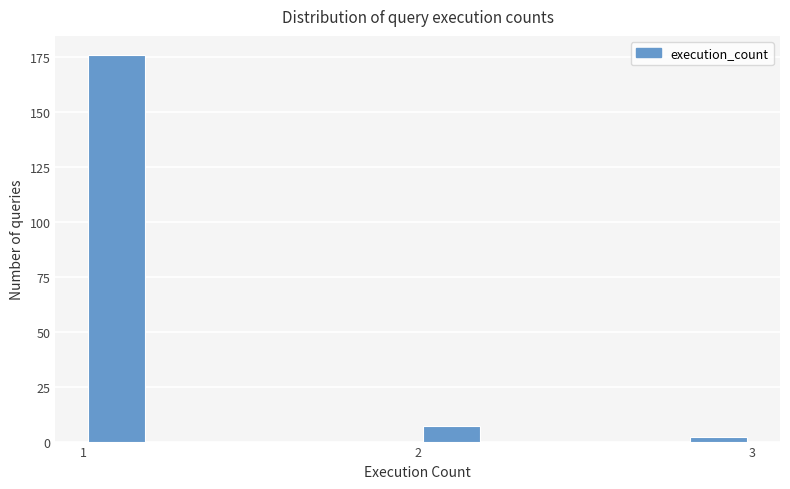

Read against the x-axis, roughly where is the centre of the tallest bar?

1.1